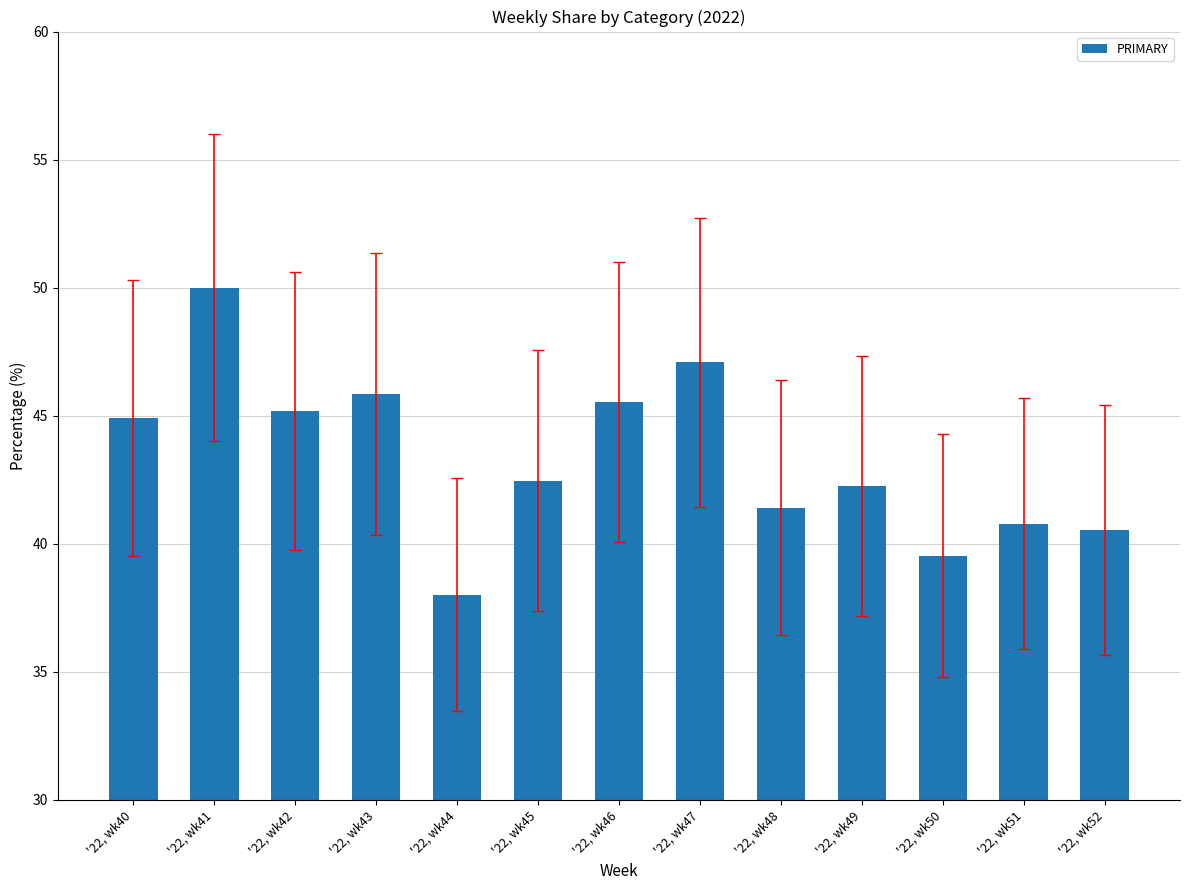

How many bars are there in total?

13